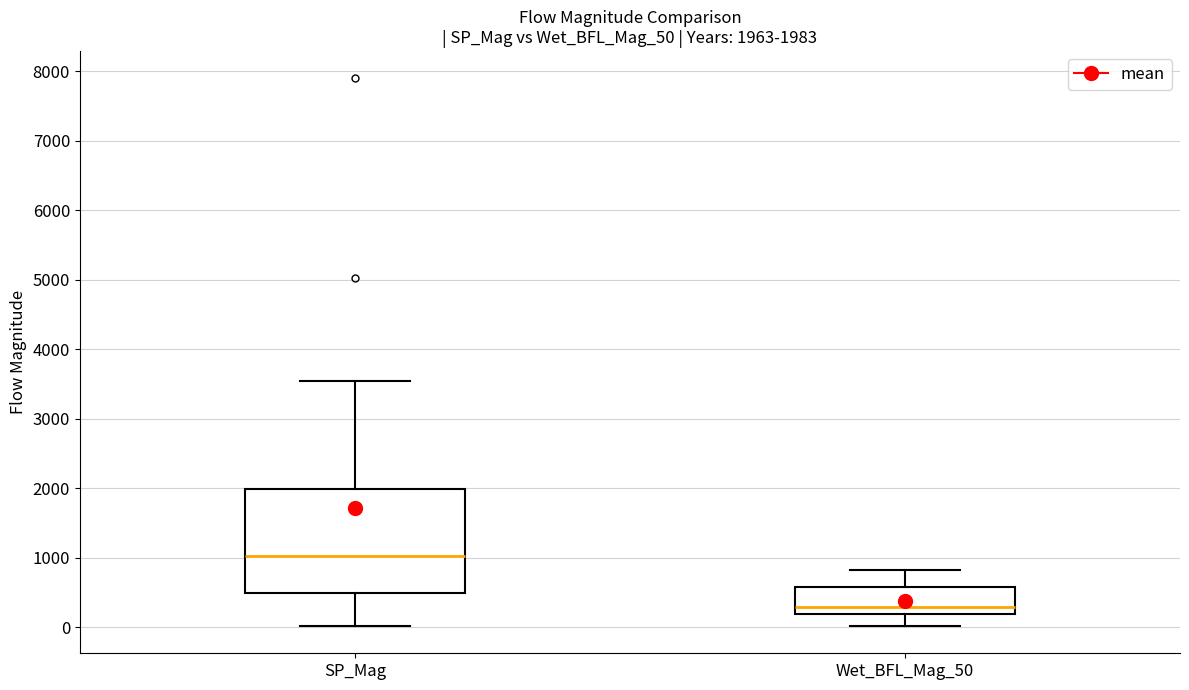

Which box has the highest median line?

SP_Mag